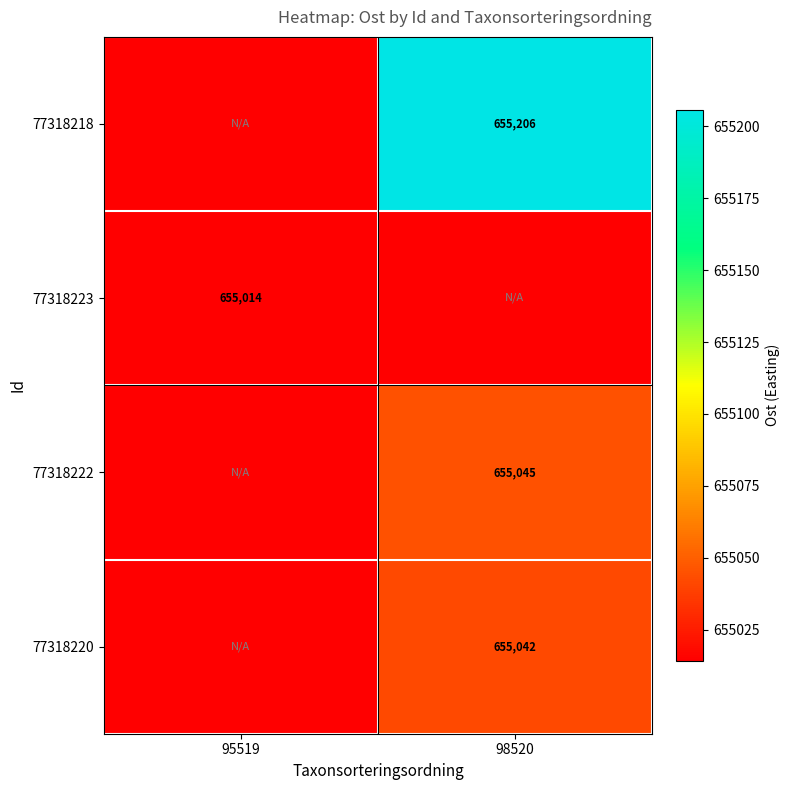

Is the value of 77318220 at 98520 greater than the value of 77318222 at 98520?

No